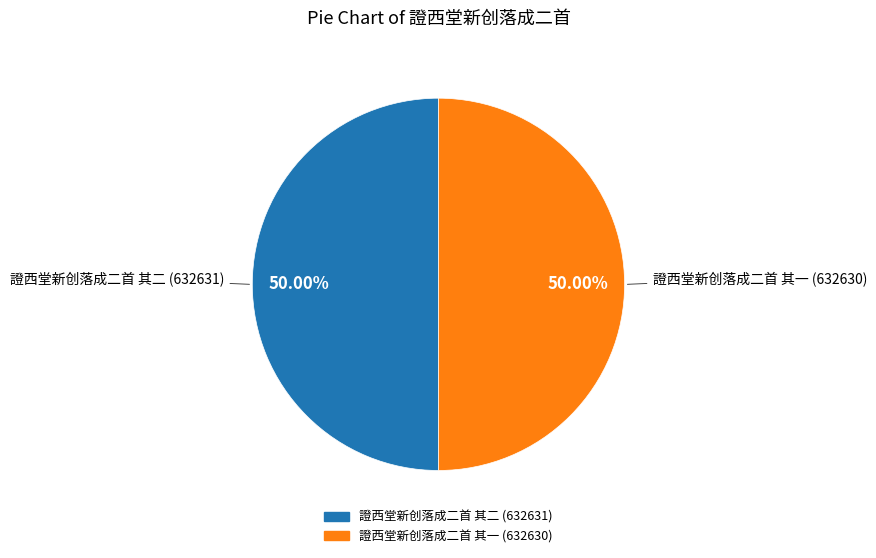

Approximately how many times larger is the value at 證西堂新创落成二首 其一 compared to 證西堂新创落成二首 其二?

1.0